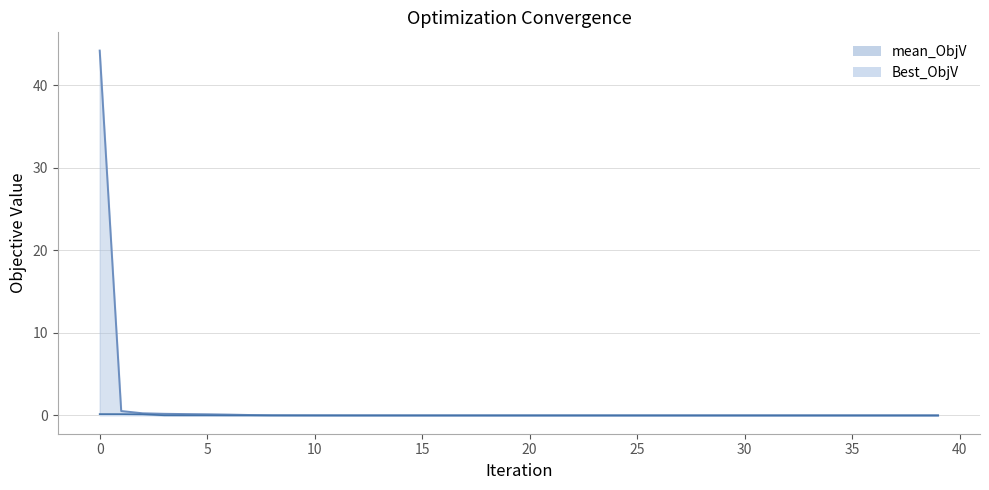

Which has a higher value, 21 or 29?

21